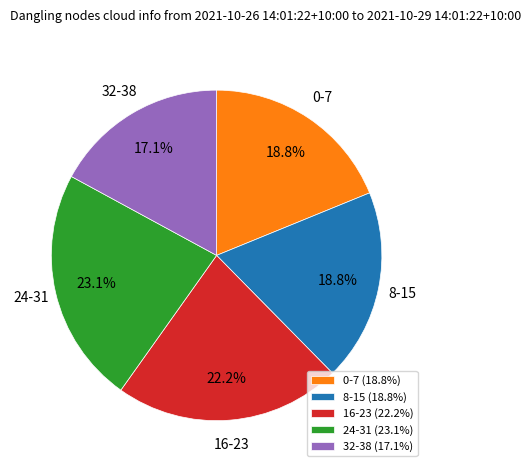

What is the smallest slice in the pie chart?

32-38 (17.1%)